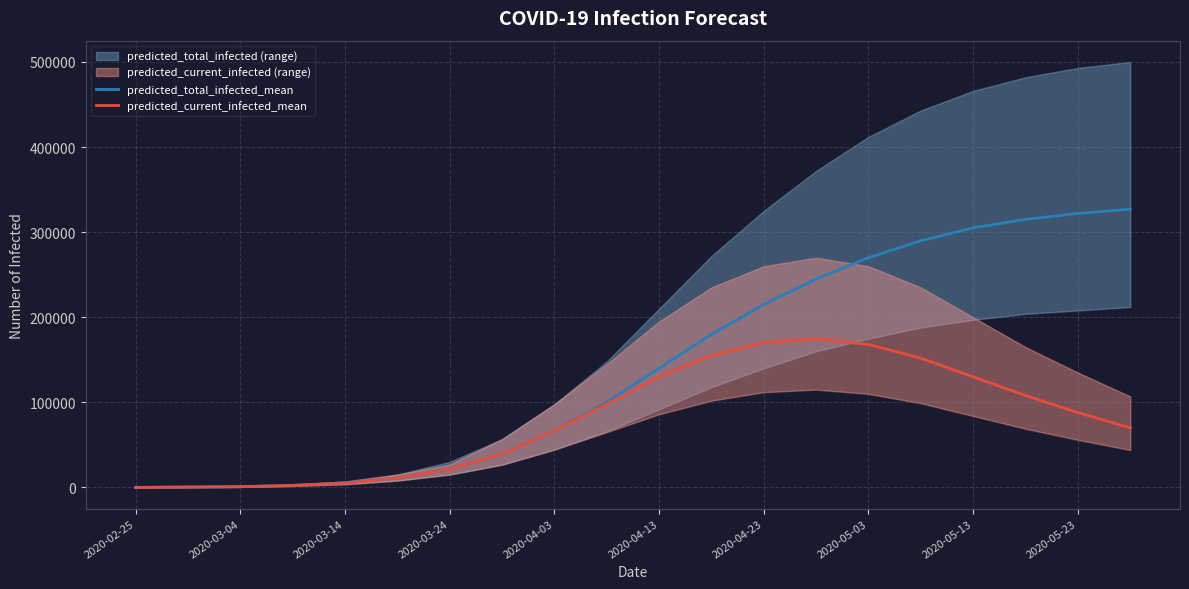

True or false: predicted_total_infected_mean and predicted_current_infected_mean intersect in this chart.

False